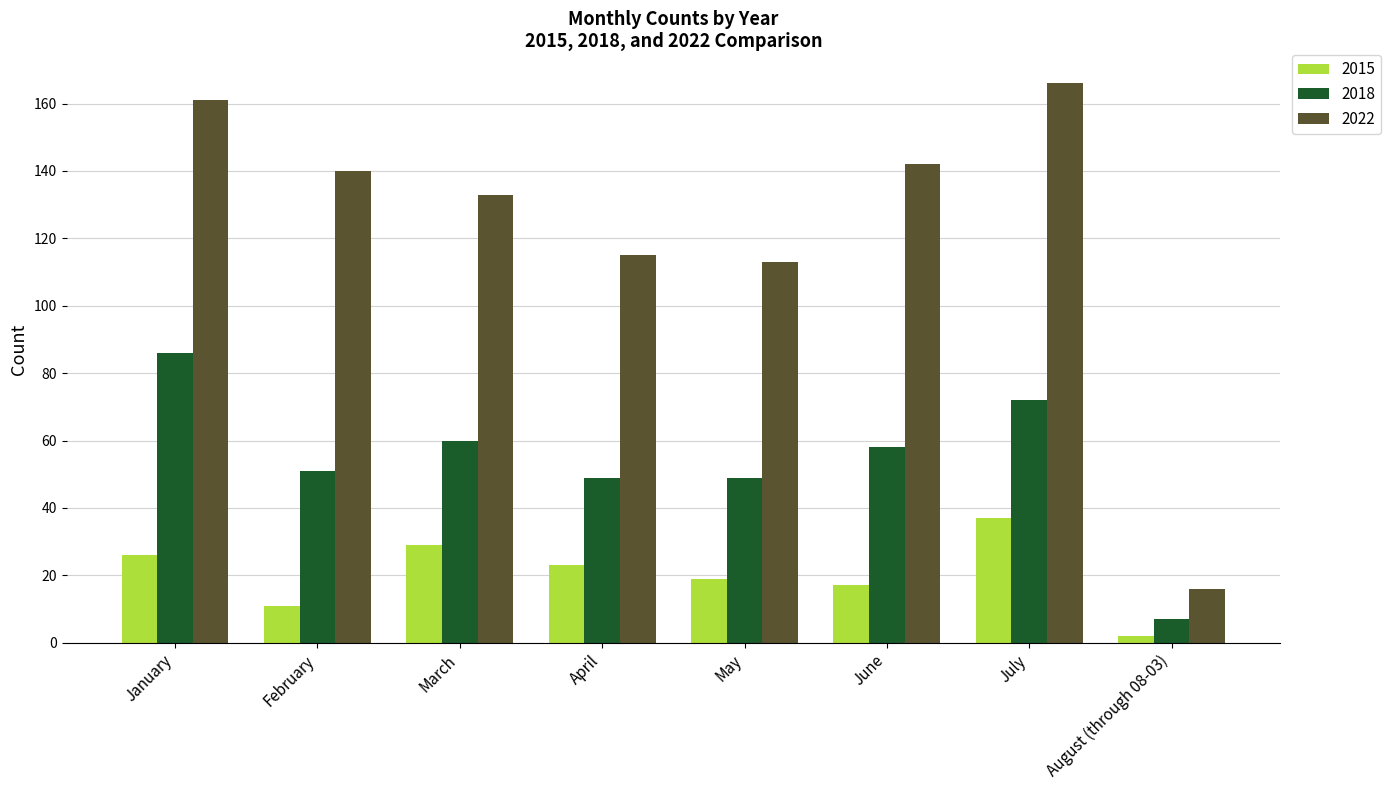

What are all the series names shown in the legend?

2015, 2018, 2022